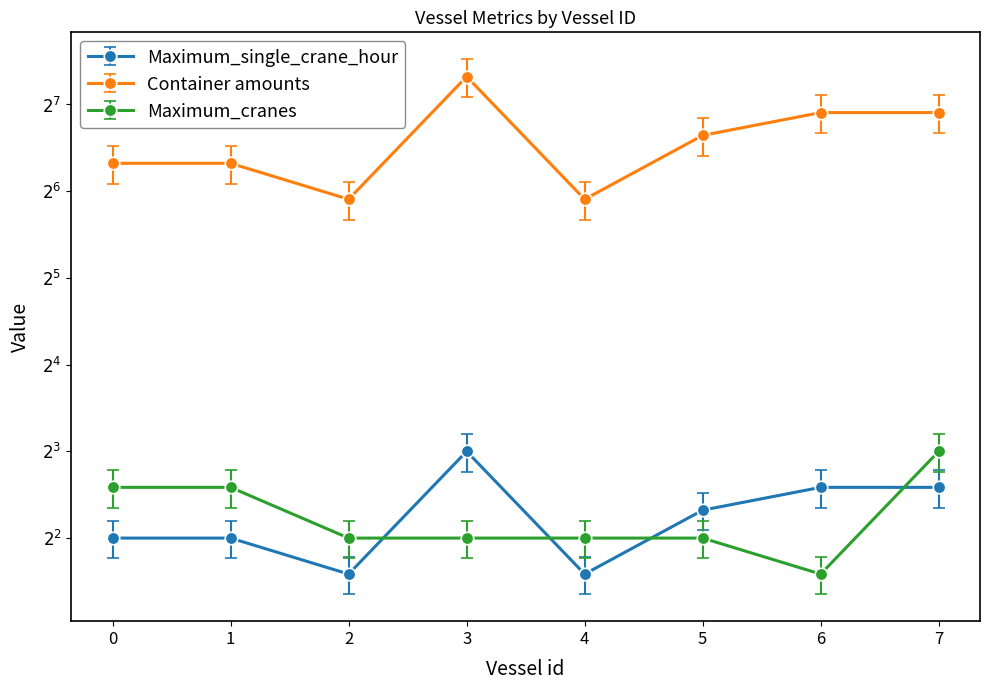

What are all the series names shown in the legend?

Maximum_single_crane_hour, Container amounts, Maximum_cranes